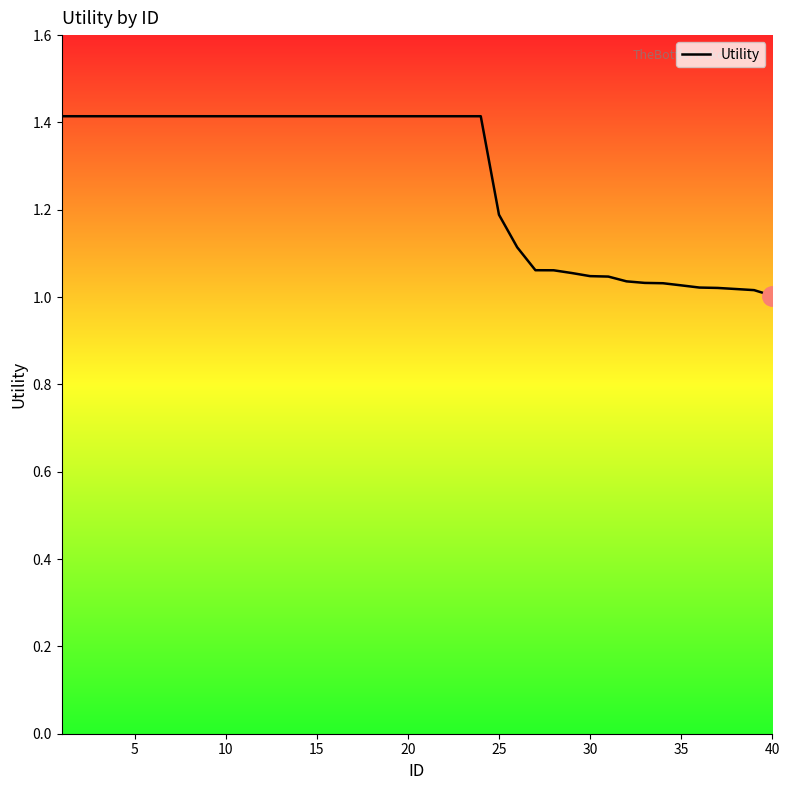

What is the greatest value displayed?

1.4